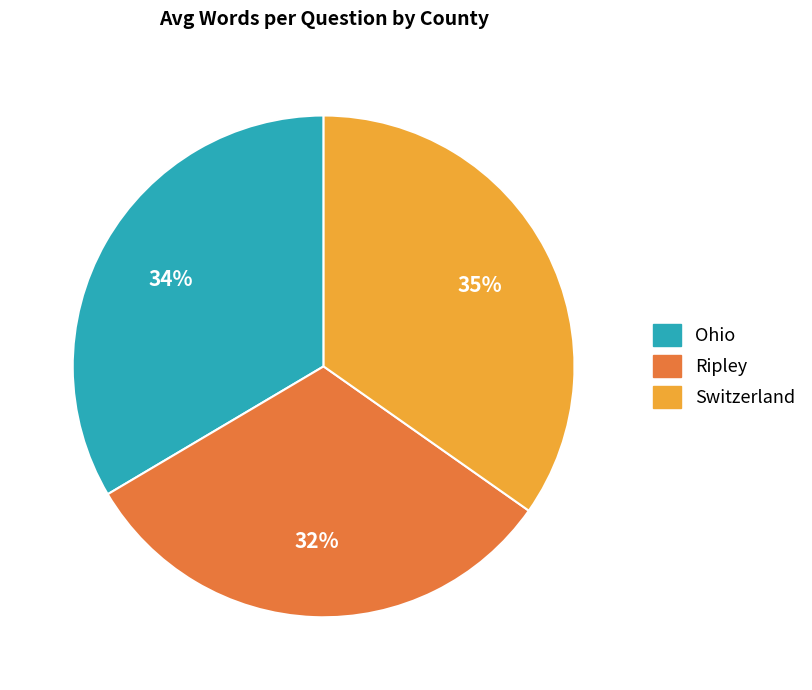

Is there a majority slice in this chart?

No